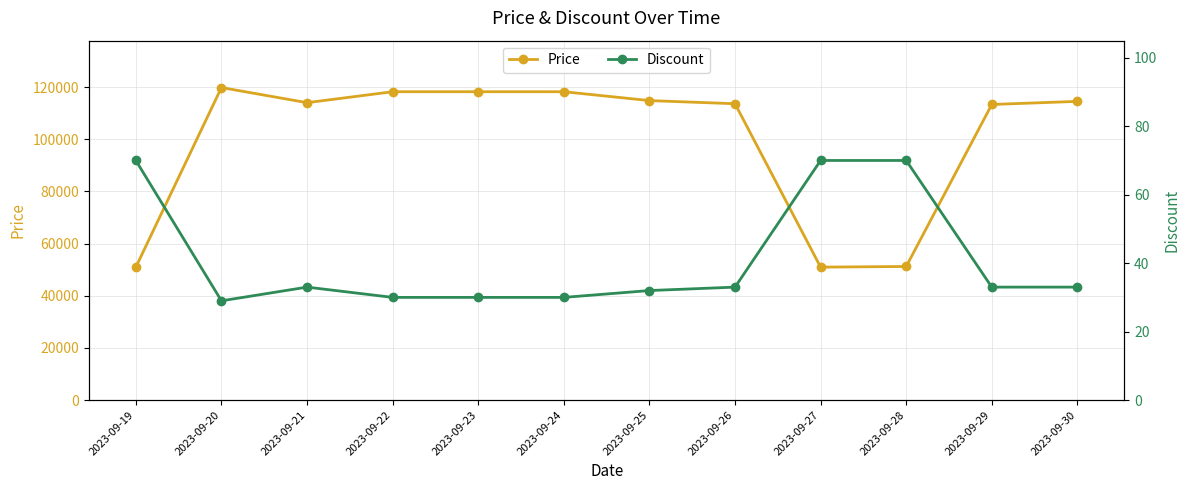

Where is the first local minimum for Price?

2023-09-21